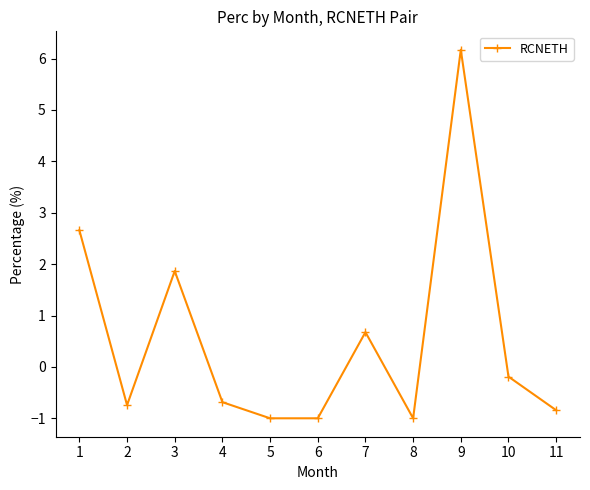

What is the difference between the second highest and minimum values?

3.7